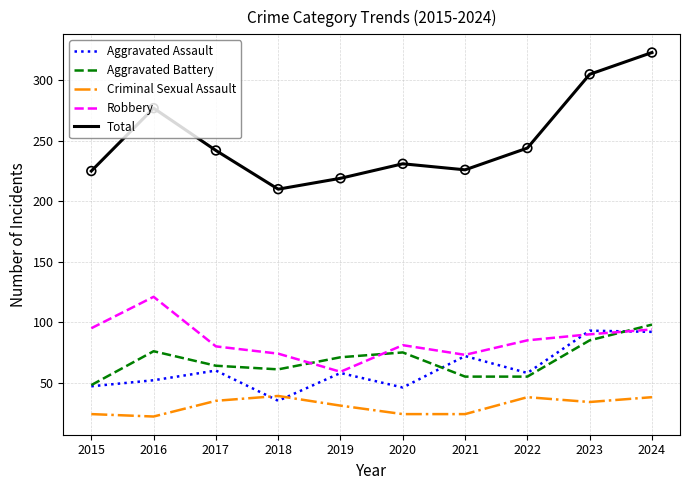

What is the difference between the highest and lowest values at 2024?

285